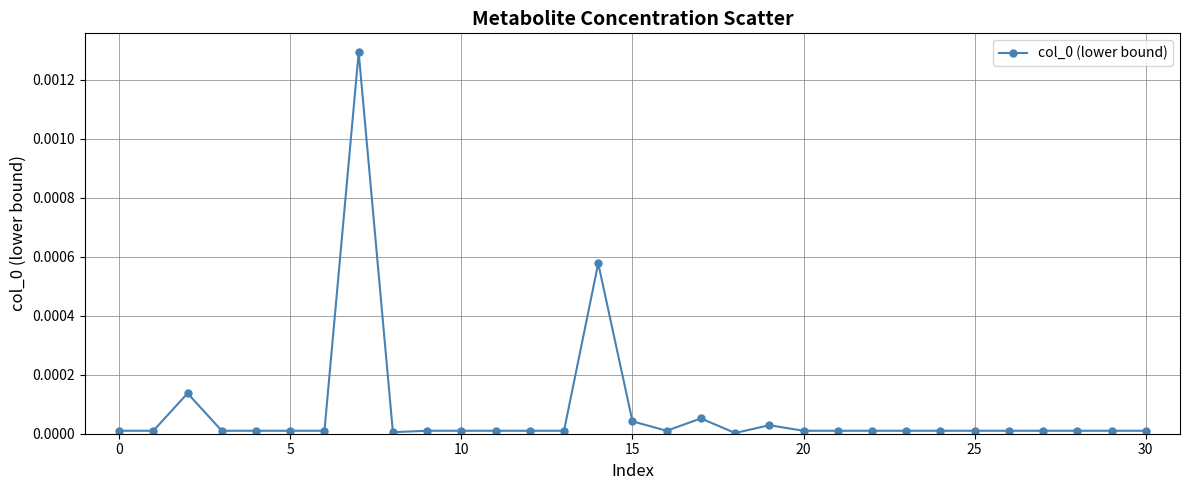

True or false: the data has more than 2 interior local peaks.

True